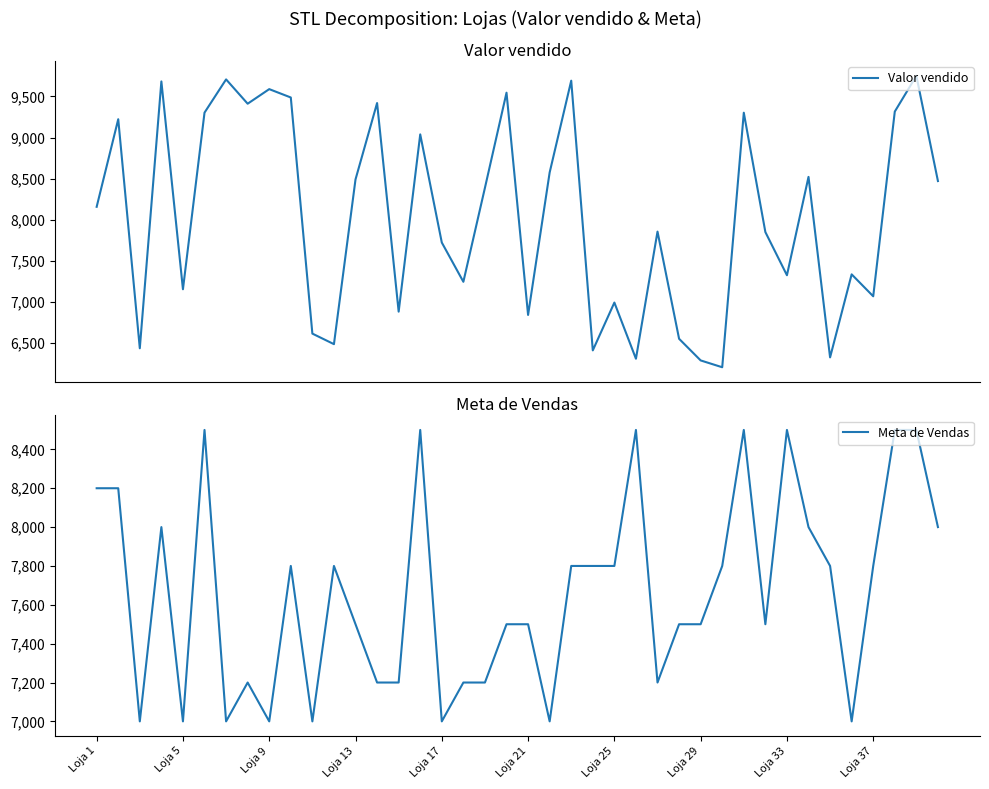

Rank the series at 19 from lowest to highest value.

Meta de Vendas, Valor vendido